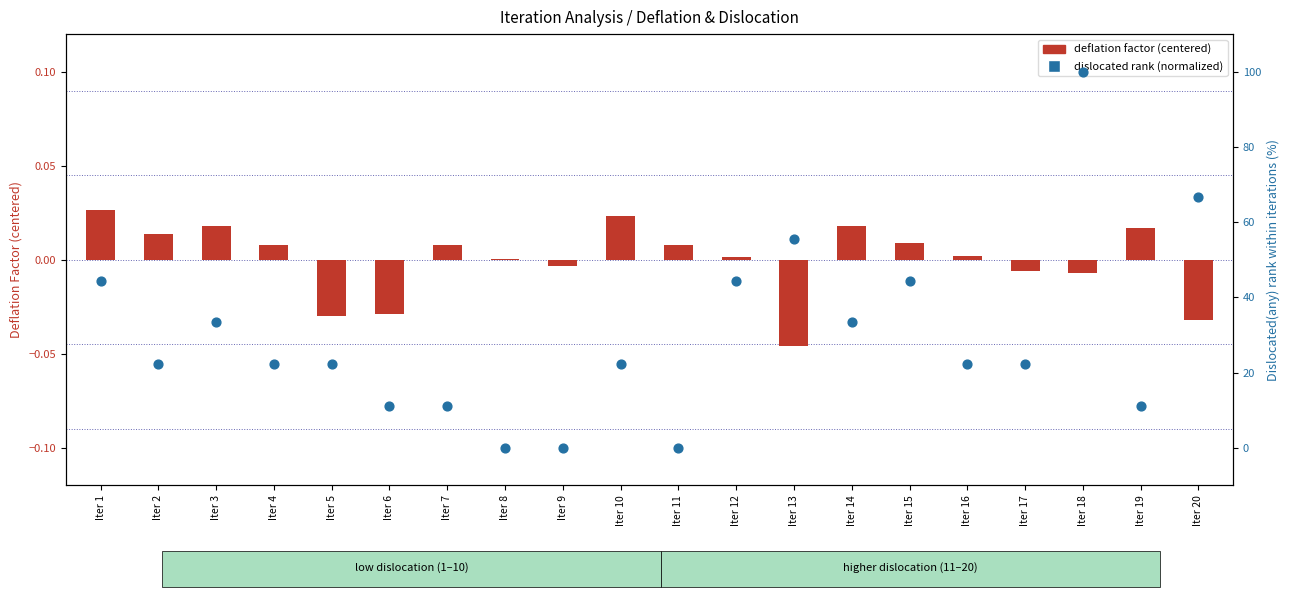

What are all the series names shown in the legend?

deflation factor (centered), dislocated rank (normalized)